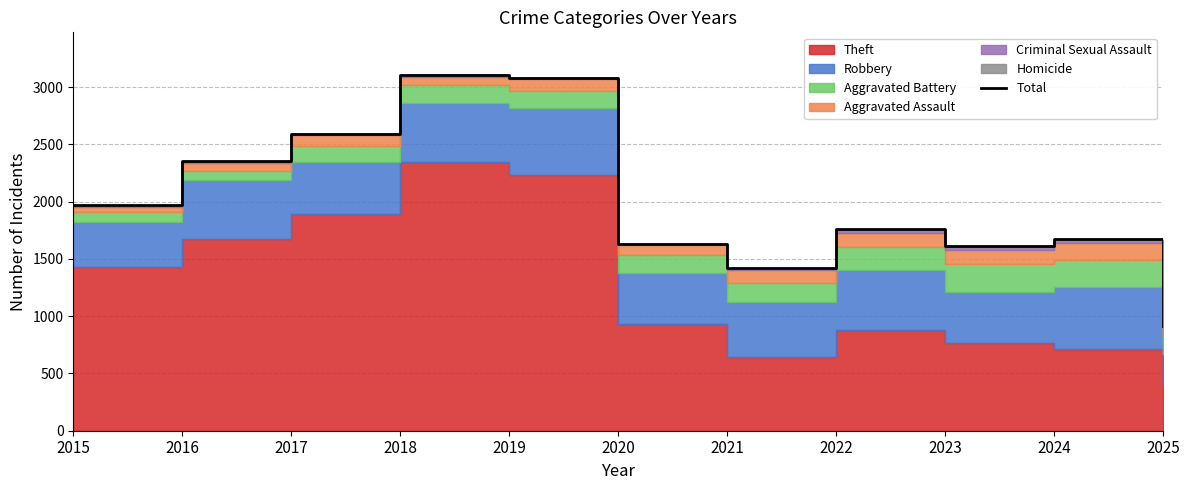

Read the value at 2022, to the nearest 100.

1800